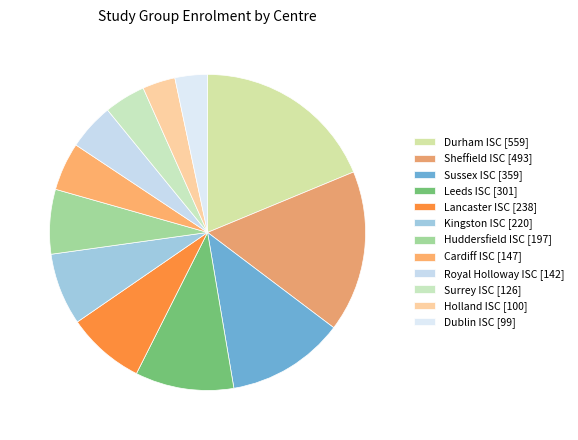

Count the number of slices in the pie.

12